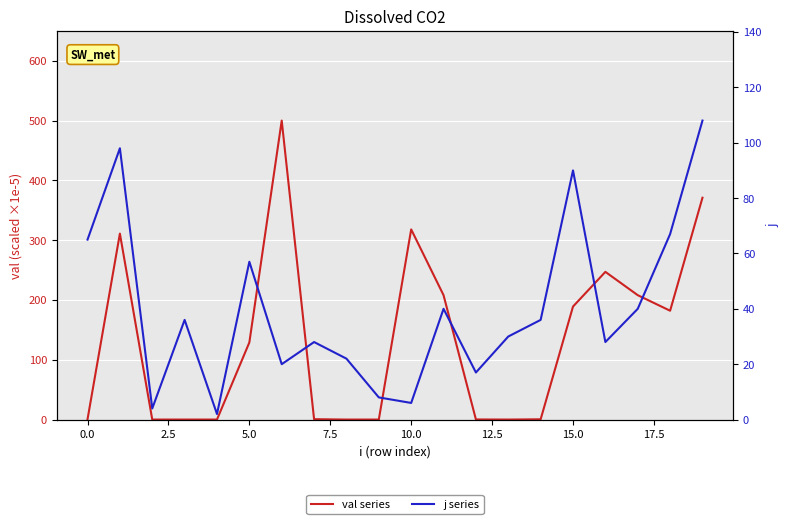

The value of val series at 2.5 is 0.0. True or false?

True